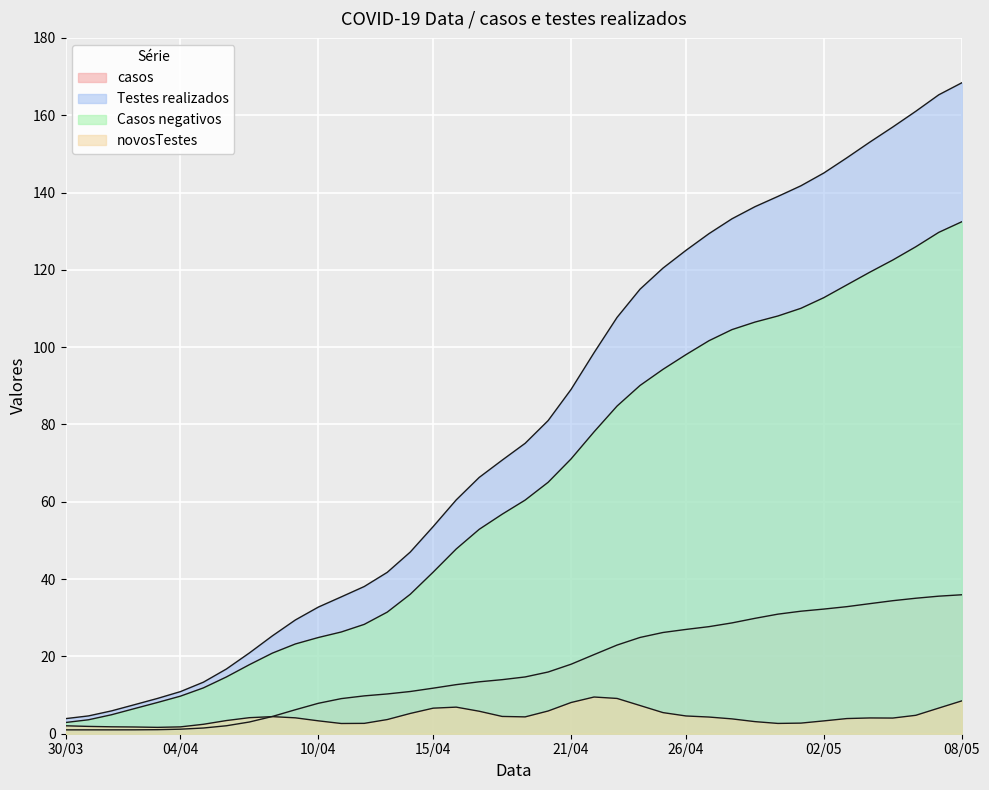

True or false: Testes realizados and Casos negativos cross at least once.

False